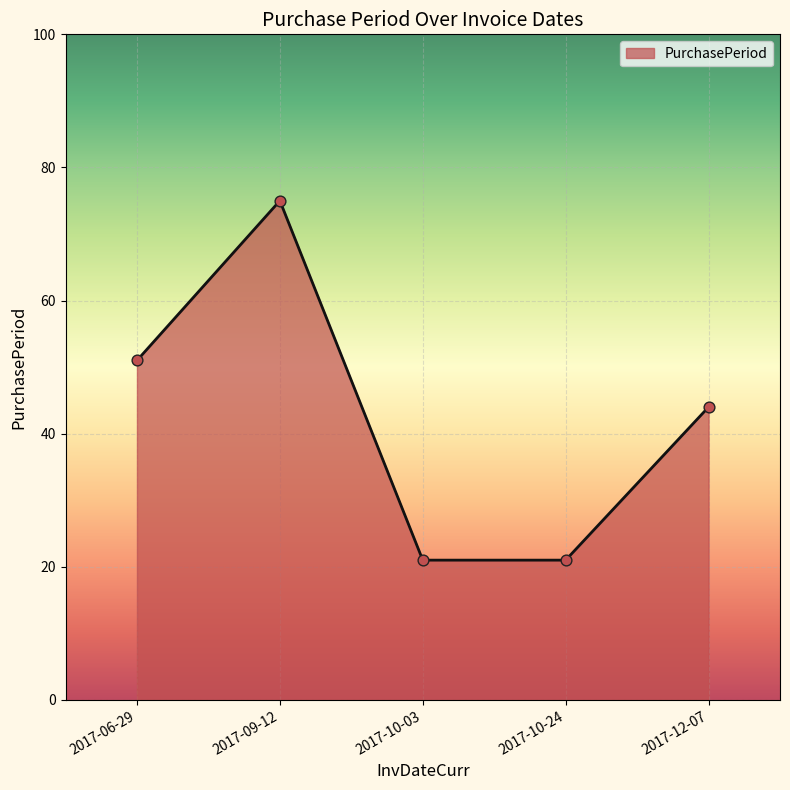

Approximately how many times larger is the value at 2017-09-12 compared to 2017-10-03?

3.6